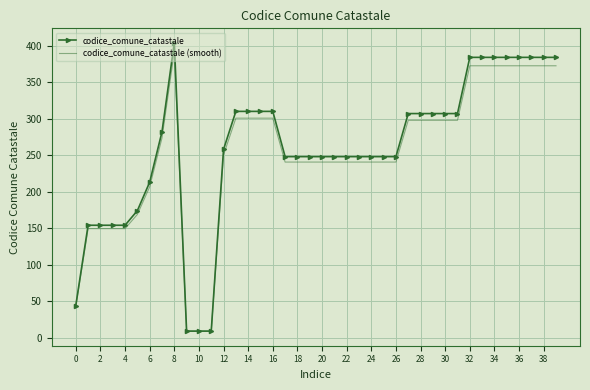

What is the smallest value displayed?

8.7